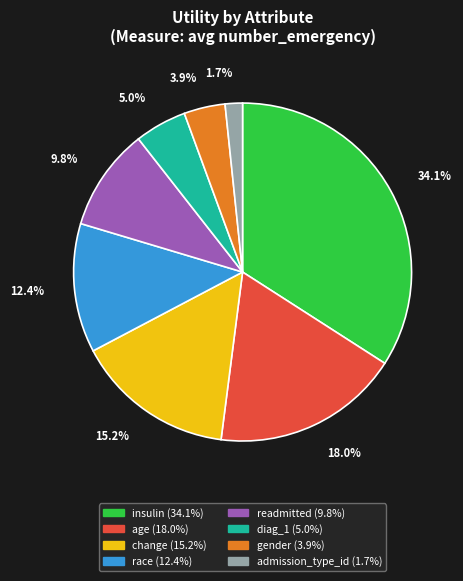

How many segments does this pie chart have?

8